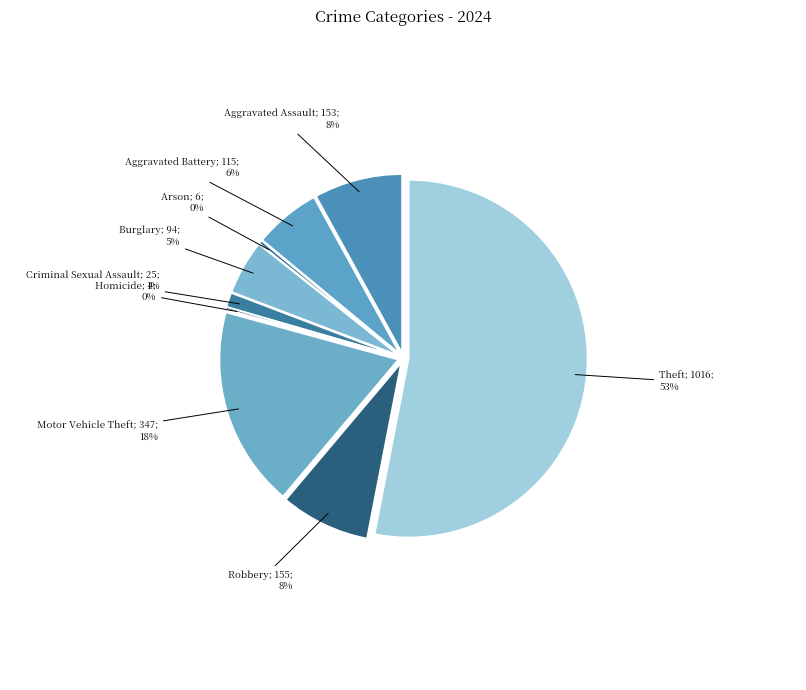

Rank the categories by value from highest to lowest.

Theft, Motor Vehicle Theft, Robbery, Aggravated Assault, Aggravated Battery, Burglary, Criminal Sexual Assault, Arson, Homicide